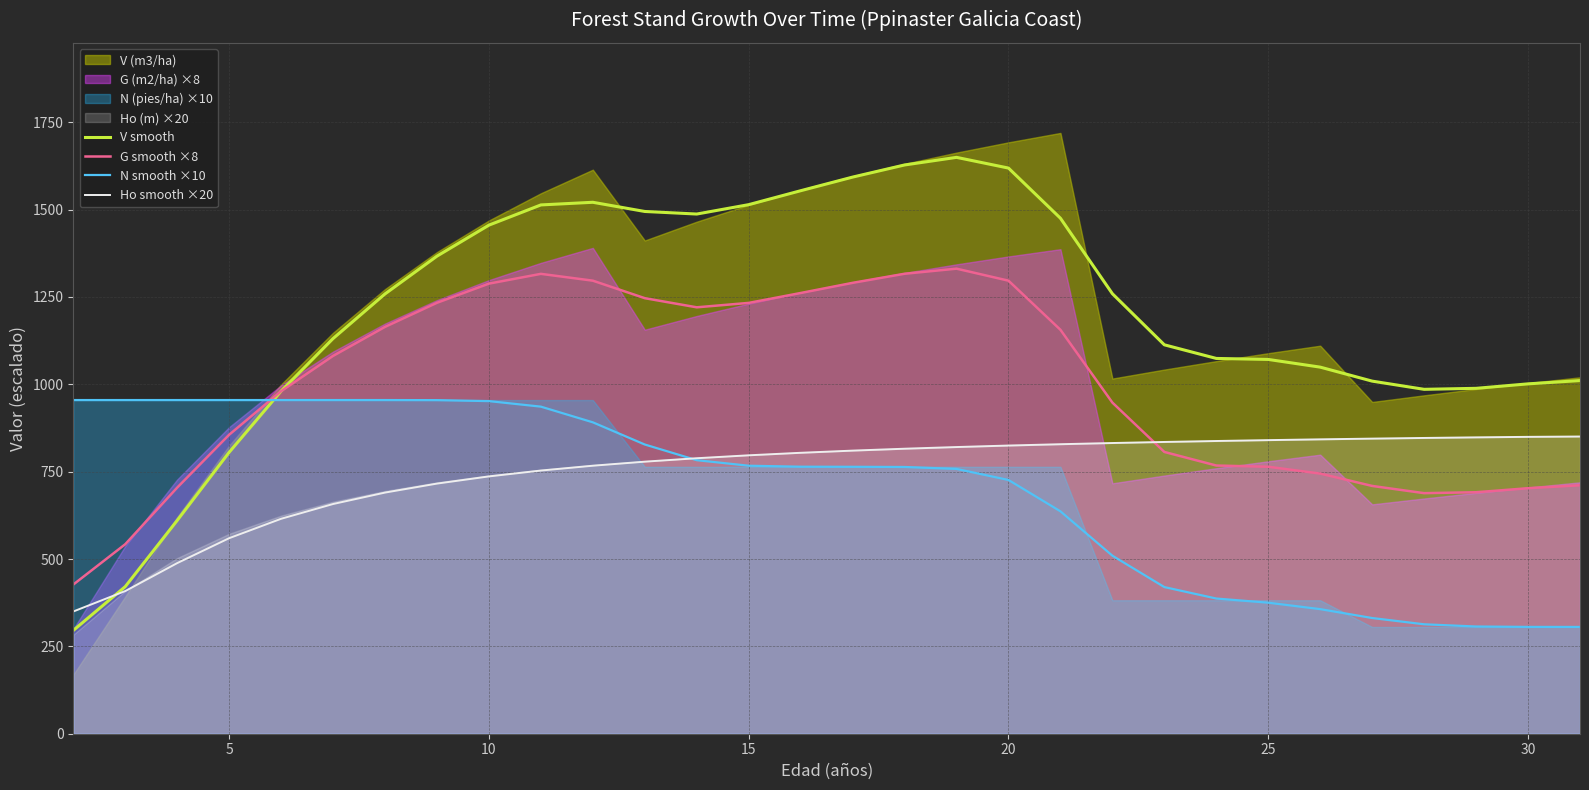

How many interior local peaks does the V smooth series have?

2